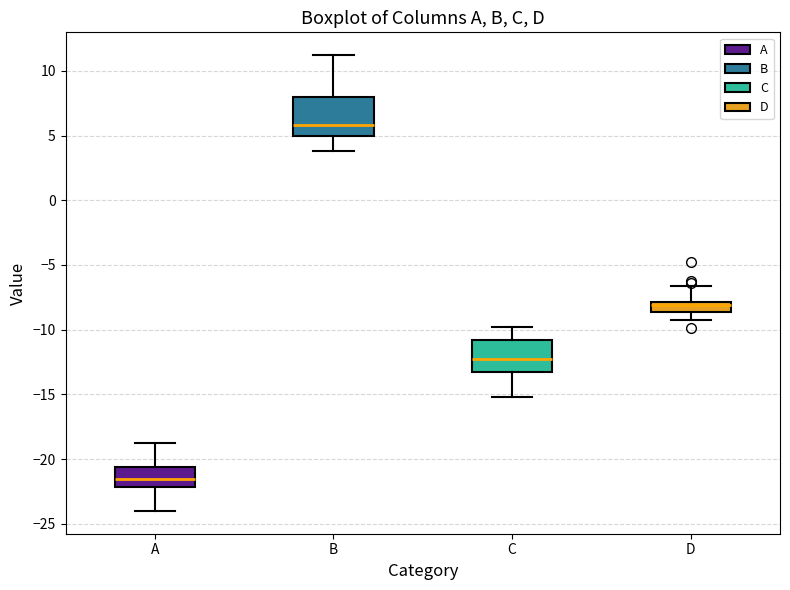

Where is the lower edge of the box for B on the y-axis? The values are not printed on the chart, so give them approximately, as read against the axis.

5.0